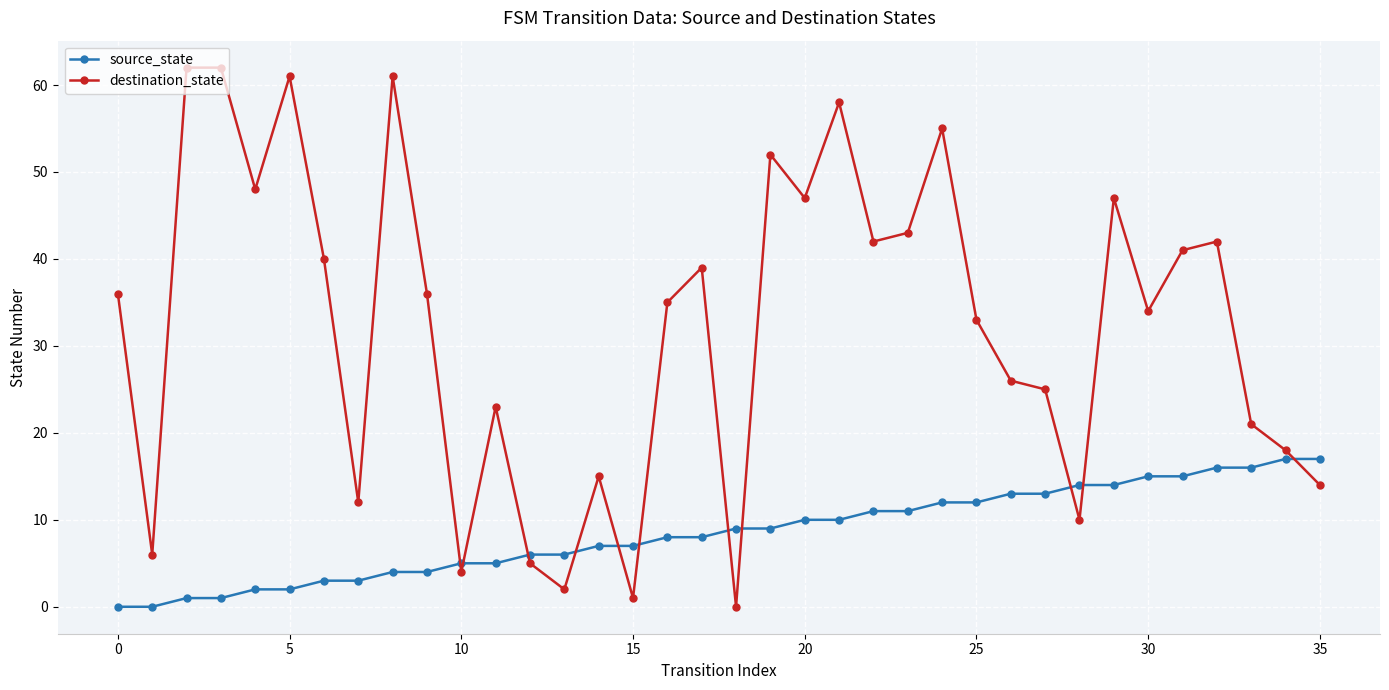

True or false: source_state and destination_state intersect in this chart.

True